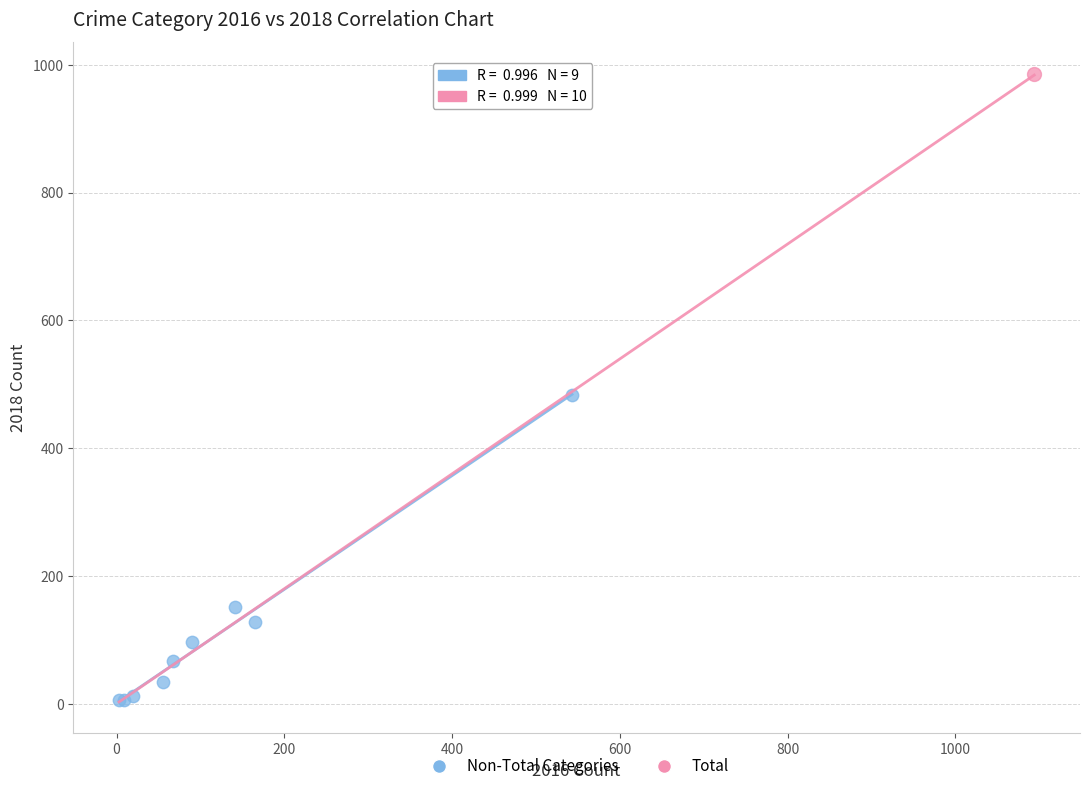

What are all the series names shown in the legend?

Non-Total Categories, Total